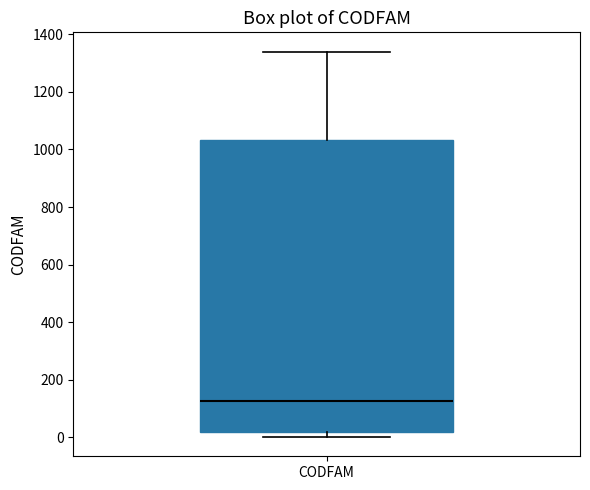

Transcribe this box plot: give where the median line is, the range the box spans, and where the two whiskers end, as read against the y-axis. The values are not printed on the chart, so give them approximately, as read against the axis.

median 120, box 20 to 1040, whiskers 0 to 1340